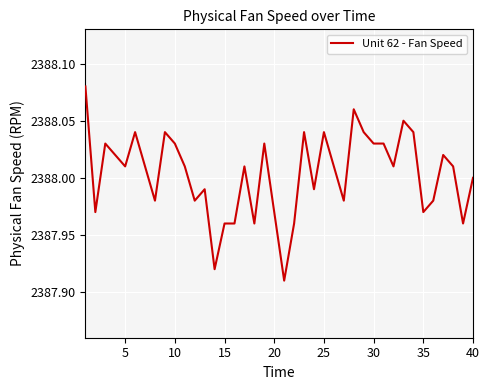

What is the value of the 20th point from the left?

2388.0